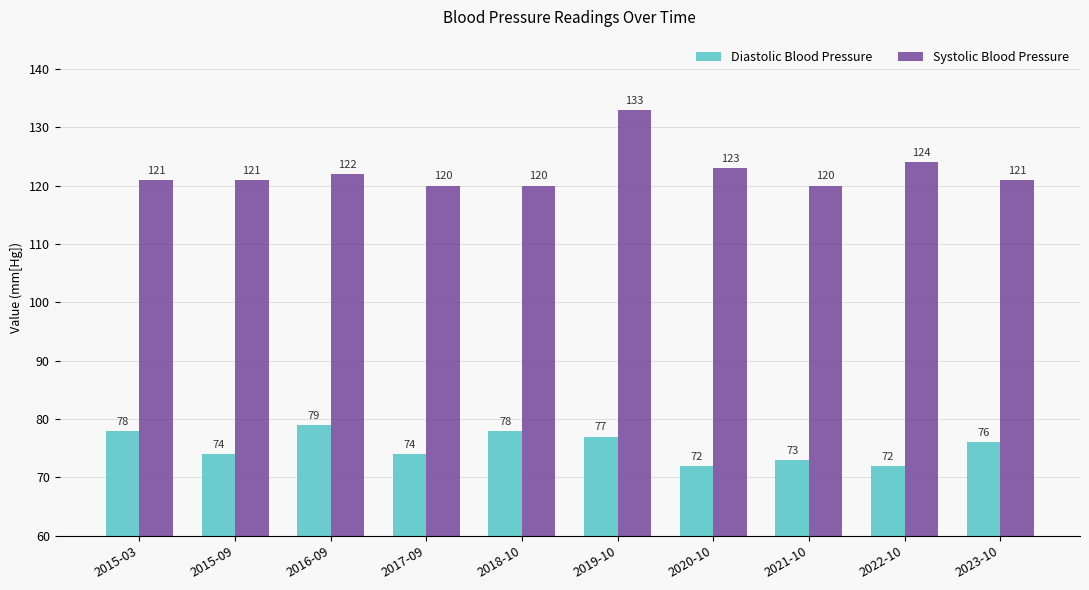

How many Diastolic Blood Pressure values are between 73 and 78?

7